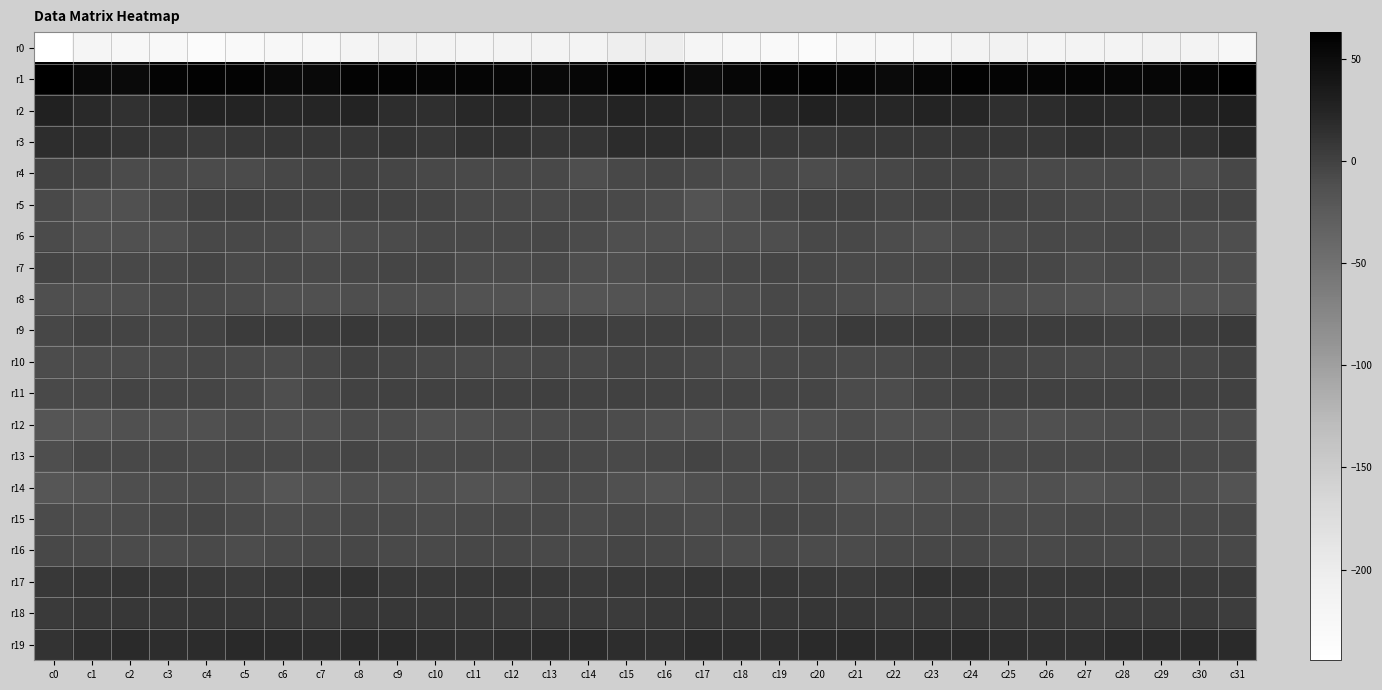

Reading right to left, list all the values displayed in this chart.

r0: c31=-225.8	c30=-213.4	c29=-212.2	c28=-215.0	c27=-215.4	c26=-215.8	c25=-212.7	c24=-215.6	c23=-221.1	c22=-224.6	c21=-226.0	c20=-234.6	c19=-230.5	c18=-225.3	c17=-218.9	c16=-201.4	c15=-202.6	c14=-213.2	c13=-213.5	c12=-215.3	c11=-215.7	c10=-214.5	c9=-212.7	c8=-217.9	c7=-222.9	c6=-224.3	c5=-229.5	c4=-234.1	c3=-228.6	c2=-223.2	c1=-218.6	c0=-244.4
r1: c31=62.9	c30=56.0	c29=54.8	c28=54.5	c27=55.9	c26=56.5	c25=57.0	c24=59.7	c23=54.8	c22=51.5	c21=56.5	c20=59.7	c19=58.6	c18=54.7	c17=50.0	c16=61.3	c15=60.1	c14=55.1	c13=53.9	c12=55.2	c11=56.4	c10=56.2	c9=58.7	c8=58.7	c7=52.4	c6=53.1	c5=58.2	c4=59.6	c3=57.6	c2=51.6	c1=52.3	c0=62.4
r2: c31=30.2	c30=24.7	c29=19.9	c28=21.5	c27=23.1	c26=18.2	c25=15.1	c24=22.3	c23=25.2	c22=22.5	c21=23.5	c20=27.1	c19=22.0	c18=13.8	c17=16.7	c16=23.3	c15=25.0	c14=22.6	c13=19.2	c12=23.1	c11=21.7	c10=16.1	c9=17.2	c8=24.7	c7=24.1	c6=22.4	c5=25.1	c4=26.6	c3=18.5	c2=12.8	c1=20.8	c0=27.5
r3: c31=21.2	c30=13.5	c29=9.2	c28=11.2	c27=13.9	c26=9.7	c25=9.0	c24=10.0	c23=8.1	c22=8.8	c21=9.2	c20=6.8	c19=6.9	c18=10.1	c17=13.7	c16=17.2	c15=18.4	c14=11.1	c13=9.0	c12=12.9	c11=12.7	c10=8.7	c9=10.2	c8=8.7	c7=8.8	c6=8.9	c5=8.8	c4=6.2	c3=8.5	c2=10.6	c1=16.1	c0=16.4
r4: c31=-5.5	c30=-11.0	c29=-8.1	c28=-5.8	c27=-7.5	c26=-7.3	c25=-4.6	c24=-1.5	c23=-1.1	c22=-4.6	c21=-6.8	c20=-9.9	c19=-7.6	c18=-8.5	c17=-5.9	c16=-3.2	c15=-6.6	c14=-11.1	c13=-6.7	c12=-6.2	c11=-7.8	c10=-6.4	c9=-3.3	c8=-0.9	c7=-2.1	c6=-5.3	c5=-8.0	c4=-9.0	c3=-7.8	c2=-8.4	c1=-2.9	c0=-0.9
r5: c31=-2.9	c30=-3.8	c29=-7.0	c28=-6.0	c27=-6.2	c26=-3.4	c25=-1.6	c24=-0.6	c23=-1.6	c22=-3.4	c21=0.3	c20=0.1	c19=-3.8	c18=-10.5	c17=-15.2	c16=-10.1	c15=-6.9	c14=-4.8	c13=-7.2	c12=-5.7	c11=-5.7	c10=-2.2	c9=-1.3	c8=-0.4	c7=-3.1	c6=-1.6	c5=0.7	c4=-0.6	c3=-6.4	c2=-13.4	c1=-13.0	c0=-7.5
r6: c31=-10.5	c30=-10.4	c29=-6.0	c28=-4.9	c27=-7.2	c26=-5.6	c25=-7.9	c24=-8.2	c23=-11.8	c22=-9.4	c21=-6.2	c20=-5.7	c19=-10.6	c18=-12.5	c17=-13.4	c16=-11.7	c15=-11.9	c14=-8.9	c13=-4.5	c12=-6.3	c11=-6.2	c10=-6.4	c9=-8.0	c8=-9.3	c7=-12.0	c6=-7.2	c5=-6.1	c4=-6.5	c3=-12.0	c2=-12.9	c1=-12.8	c0=-8.8
r7: c31=-11.3	c30=-11.0	c29=-8.1	c28=-7.1	c27=-9.4	c26=-5.5	c25=-4.2	c24=-4.2	c23=-6.6	c22=-7.4	c21=-6.9	c20=-4.6	c19=-4.0	c18=-4.6	c17=-6.7	c16=-7.8	c15=-10.6	c14=-10.3	c13=-6.8	c12=-8.3	c11=-8.7	c10=-4.1	c9=-4.0	c8=-4.9	c7=-7.7	c6=-6.1	c5=-7.2	c4=-3.1	c3=-4.3	c2=-5.9	c1=-5.5	c0=-1.9
r8: c31=-14.1	c30=-16.7	c29=-16.1	c28=-15.7	c27=-14.4	c26=-13.7	c25=-11.7	c24=-10.7	c23=-12.4	c22=-13.3	c21=-10.2	c20=-7.7	c19=-6.3	c18=-9.6	c17=-11.9	c16=-12.9	c15=-15.8	c14=-16.6	c13=-16.0	c12=-14.8	c11=-14.9	c10=-12.5	c9=-10.8	c8=-11.2	c7=-13.6	c6=-11.8	c5=-9.0	c4=-6.9	c3=-7.3	c2=-11.1	c1=-12.3	c0=-12.3
r9: c31=5.4	c30=2.3	c29=2.8	c28=1.3	c27=3.4	c26=4.1	c25=4.0	c24=6.3	c23=5.7	c22=4.2	c21=5.9	c20=0.2	c19=-3.0	c18=-3.7	c17=0.0	c16=1.0	c15=1.6	c14=2.7	c13=2.1	c12=2.4	c11=3.4	c10=4.2	c9=4.7	c8=6.7	c7=4.8	c6=5.5	c5=4.3	c4=-1.4	c3=-3.9	c2=-2.3	c1=-1.5	c0=-4.7
r10: c31=-1.7	c30=-4.9	c29=-5.1	c28=-5.8	c27=-7.7	c26=-5.5	c25=-4.0	c24=-0.6	c23=-2.3	c22=-7.9	c21=-7.6	c20=-5.3	c19=-6.4	c18=-8.2	c17=-6.4	c16=-3.8	c15=-2.4	c14=-5.6	c13=-4.4	c12=-7.0	c11=-7.0	c10=-5.1	c9=-2.6	c8=-0.3	c7=-4.5	c6=-7.9	c5=-7.1	c4=-4.8	c3=-7.6	c2=-8.0	c1=-8.6	c0=-9.3
r11: c31=-0.3	c30=-0.8	c29=0.6	c28=0.5	c27=-0.4	c26=-0.5	c25=-0.0	c24=-1.2	c23=-3.3	c22=-10.0	c21=-8.3	c20=-4.0	c19=-4.2	c18=-3.0	c17=-2.8	c16=-1.1	c15=-0.5	c14=-0.8	c13=1.5	c12=-0.1	c11=-0.6	c10=-0.0	c9=-0.3	c8=-1.9	c7=-5.3	c6=-10.5	c5=-6.3	c4=-4.0	c3=-4.0	c2=-3.0	c1=-6.2	c0=-6.8
r12: c31=-9.9	c30=-8.2	c29=-8.4	c28=-9.9	c27=-11.1	c26=-13.1	c25=-12.0	c24=-8.1	c23=-11.7	c22=-13.3	c21=-9.9	c20=-12.7	c19=-13.5	c18=-12.5	c17=-13.7	c16=-12.6	c15=-10.2	c14=-7.7	c13=-8.8	c12=-10.0	c11=-11.9	c10=-13.2	c9=-10.0	c8=-8.8	c7=-12.7	c6=-12.2	c5=-10.0	c4=-13.9	c3=-12.9	c2=-12.9	c1=-17.4	c0=-18.4
r13: c31=-7.9	c30=-7.4	c29=-3.9	c28=-5.0	c27=-6.6	c26=-6.1	c25=-6.9	c24=-4.3	c23=-5.0	c22=-7.5	c21=-4.4	c20=-6.7	c19=-5.4	c18=-6.0	c17=-2.8	c16=-4.7	c15=-7.2	c14=-6.0	c13=-3.3	c12=-6.0	c11=-6.3	c10=-6.8	c9=-5.7	c8=-4.0	c7=-6.2	c6=-6.3	c5=-4.6	c4=-7.0	c3=-5.1	c2=-5.5	c1=-4.9	c0=-11.0
r14: c31=-15.4	c30=-12.2	c29=-8.2	c28=-13.1	c27=-15.7	c26=-13.2	c25=-14.7	c24=-11.6	c23=-13.2	c22=-18.2	c21=-15.5	c20=-8.6	c19=-9.2	c18=-9.7	c17=-12.5	c16=-15.9	c15=-13.0	c14=-10.3	c13=-8.8	c12=-15.0	c11=-15.1	c10=-13.6	c9=-13.7	c8=-11.7	c7=-14.8	c6=-18.3	c5=-12.4	c4=-8.5	c3=-9.6	c2=-10.3	c1=-15.9	c0=-19.5
r15: c31=-5.6	c30=-7.8	c29=-7.0	c28=-6.3	c27=-5.7	c26=-8.7	c25=-8.8	c24=-6.8	c23=-7.9	c22=-10.0	c21=-8.0	c20=-5.1	c19=-4.1	c18=-7.3	c17=-9.5	c16=-7.9	c15=-6.3	c14=-8.1	c13=-6.4	c12=-5.3	c11=-7.3	c10=-9.1	c9=-7.9	c8=-6.7	c7=-8.9	c6=-9.5	c5=-7.1	c4=-4.2	c3=-4.9	c2=-8.7	c1=-10.3	c0=-8.3
r16: c31=-6.1	c30=-5.4	c29=-6.6	c28=-6.2	c27=-4.6	c26=-6.8	c25=-7.8	c24=-4.9	c23=-5.0	c22=-6.6	c21=-8.8	c20=-8.6	c19=-7.6	c18=-9.2	c17=-7.4	c16=-5.4	c15=-4.0	c14=-5.8	c13=-6.7	c12=-5.1	c11=-5.2	c10=-7.7	c9=-6.7	c8=-4.4	c7=-5.9	c6=-7.0	c5=-9.4	c4=-7.8	c3=-8.2	c2=-9.0	c1=-6.9	c0=-6.0
r17: c31=6.5	c30=5.6	c29=6.7	c28=9.2	c27=8.7	c26=7.7	c25=6.7	c24=11.3	c23=13.5	c22=8.7	c21=6.3	c20=6.5	c19=9.1	c18=10.0	c17=10.5	c16=8.5	c15=7.2	c14=5.6	c13=7.6	c12=9.6	c11=8.5	c10=6.9	c9=8.1	c8=13.0	c7=11.9	c6=7.7	c5=6.0	c4=7.4	c3=9.5	c2=10.4	c1=9.3	c0=6.5
r18: c31=3.6	c30=5.4	c29=4.9	c28=5.7	c27=6.2	c26=6.9	c25=6.7	c24=8.7	c23=6.5	c22=6.3	c21=8.2	c20=9.8	c19=8.9	c18=8.2	c17=9.3	c16=7.6	c15=4.5	c14=5.5	c13=4.9	c12=5.9	c11=6.8	c10=6.6	c9=7.9	c8=7.8	c7=6.2	c6=7.3	c5=8.8	c4=9.6	c3=8.4	c2=8.6	c1=7.9	c0=6.1
r19: c31=19.2	c30=20.6	c29=19.7	c28=18.6	c27=15.8	c26=15.6	c25=17.2	c24=20.8	c23=19.3	c22=17.6	c21=20.7	c20=19.5	c19=16.7	c18=18.1	c17=18.7	c16=15.5	c15=16.1	c14=20.3	c13=19.4	c12=17.4	c11=15.2	c10=16.3	c9=18.6	c8=20.8	c7=18.3	c6=18.9	c5=20.9	c4=18.2	c3=16.7	c2=18.6	c1=16.5	c0=12.3